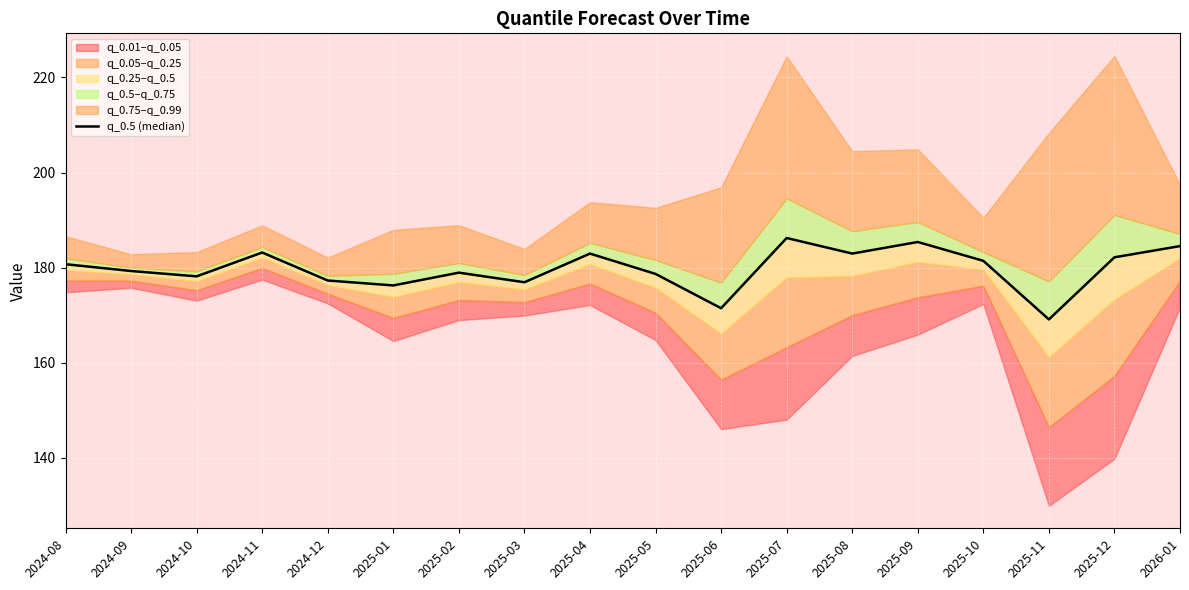

What is the ratio of the value at 2026-01 to the value at 2025-02?

1.0